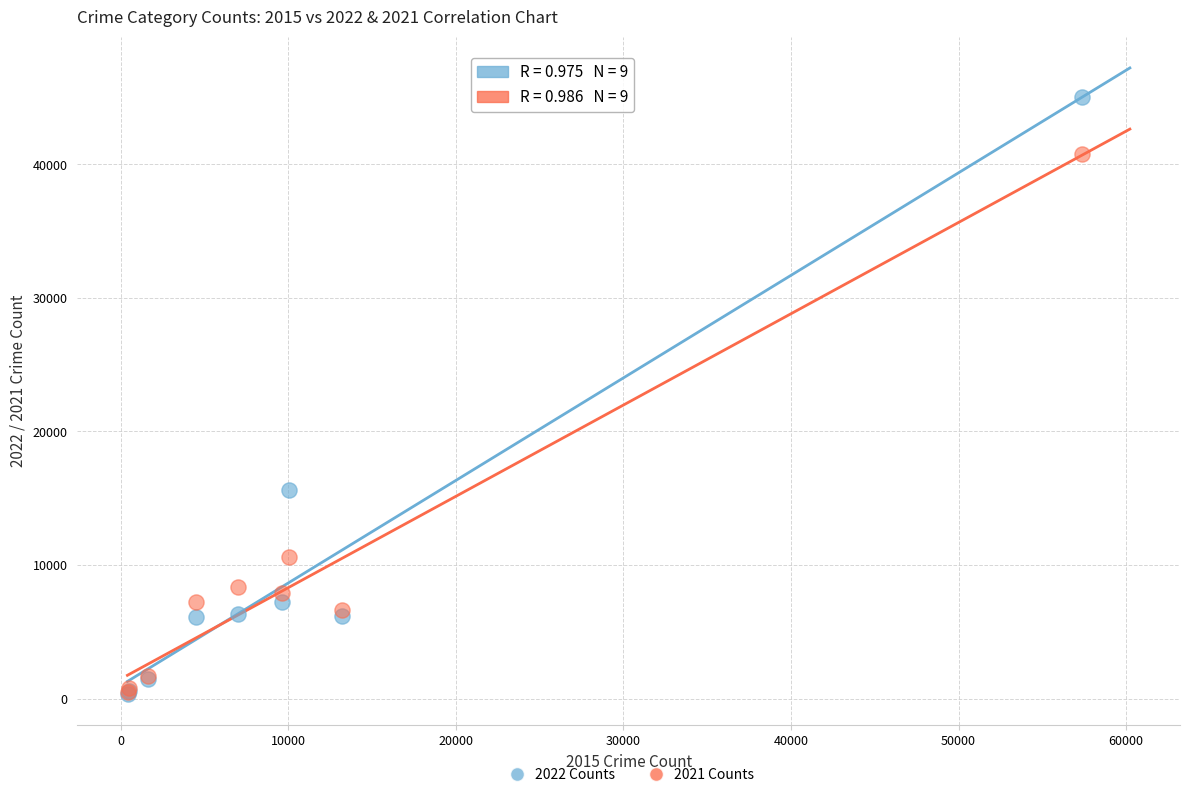

Across all series, what Y value is closest to 22693?

15614